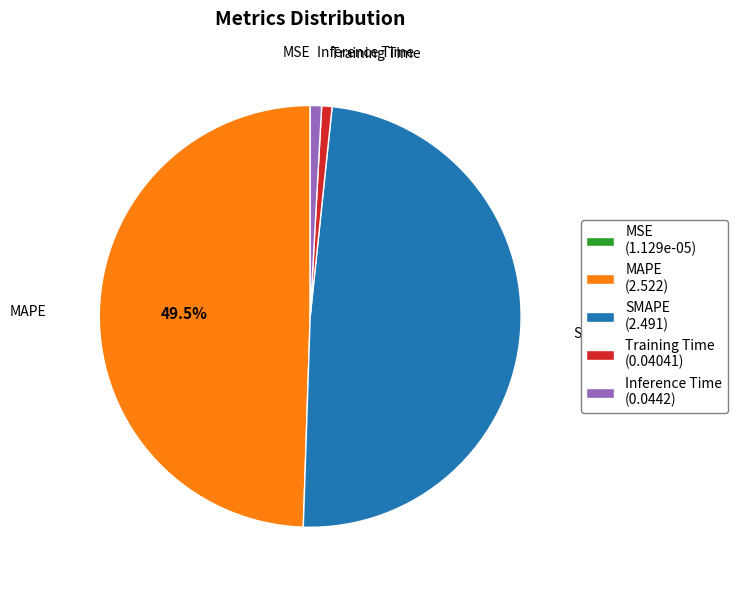

What portion of the pie excludes MAPE (2.522)?

50.5%